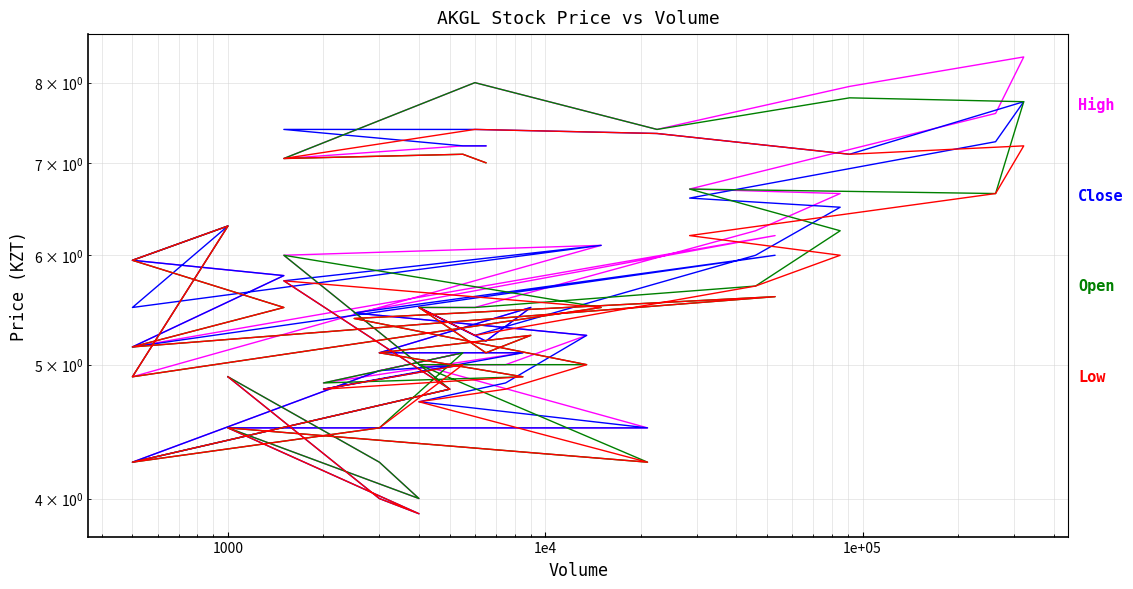

What is the approximate value of Low at 1e4?

4.5